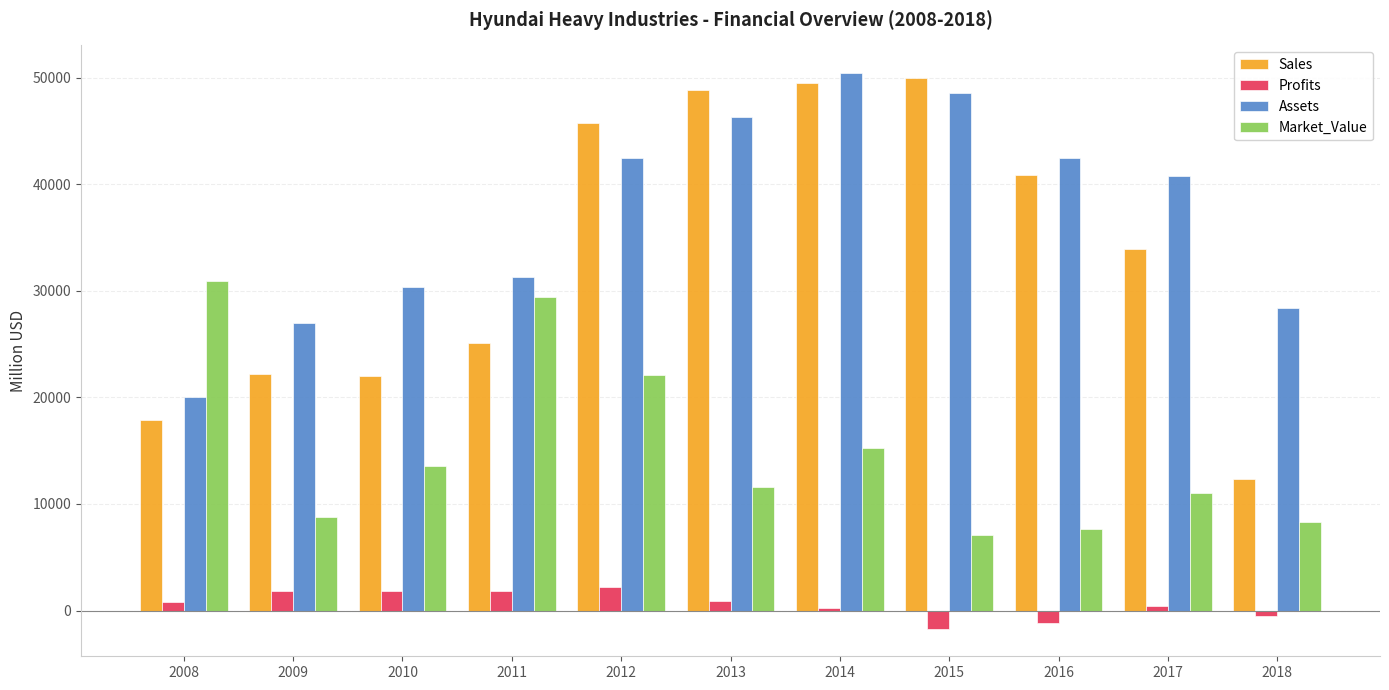

At which category does the chart reach its peak across all series?

2014